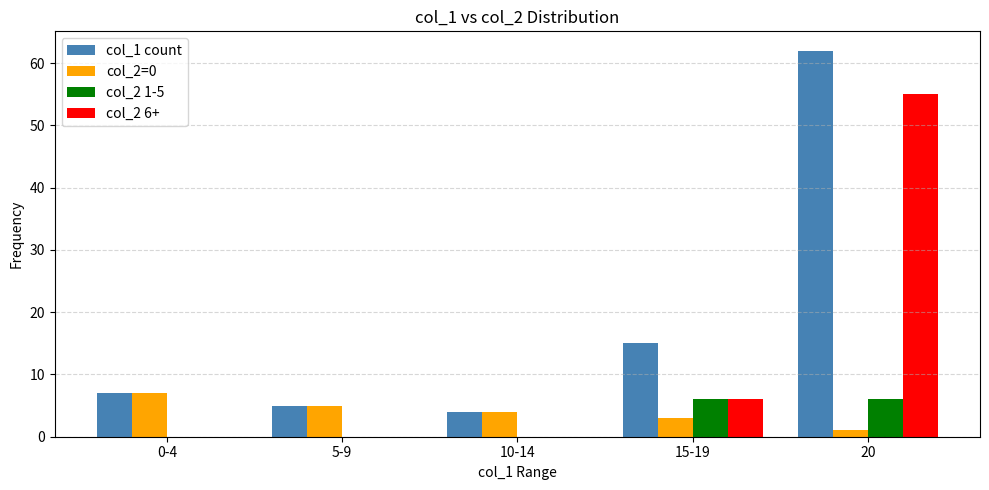

Is it true that col_1 count equals 15 at 15-19?

True